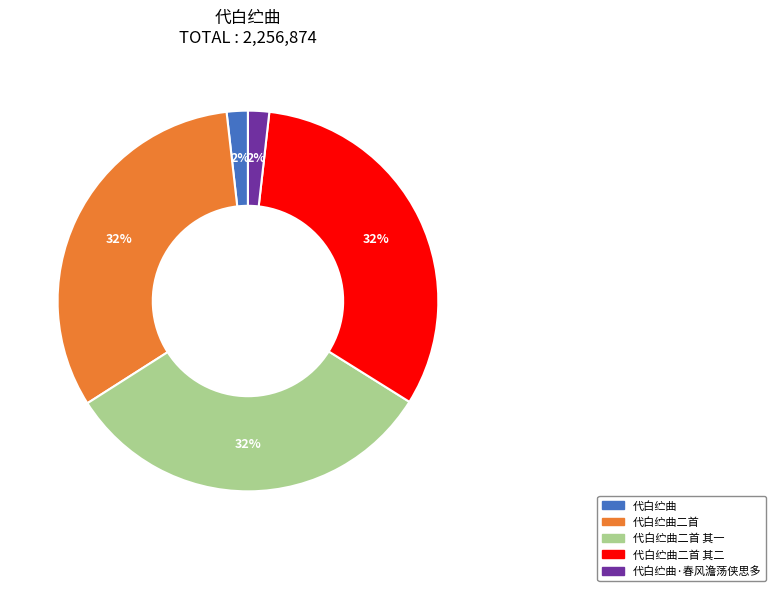

To the nearest percent, what is the average slice percentage?

20%